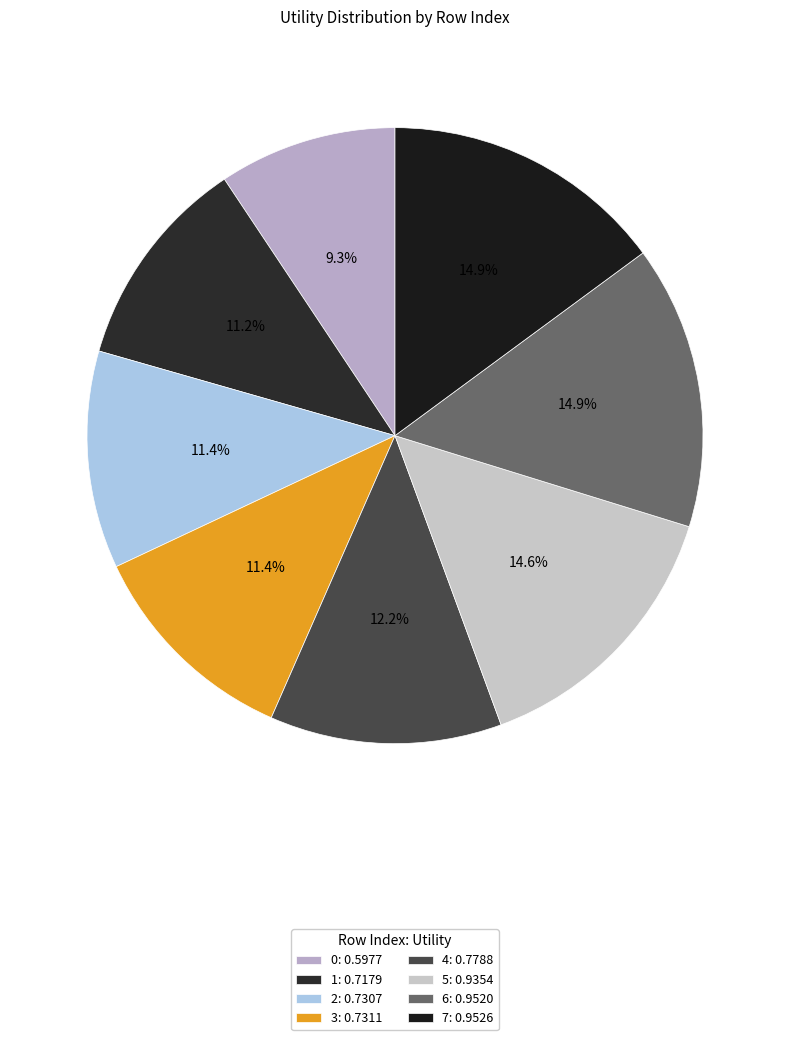

How many segments does this pie chart have?

8